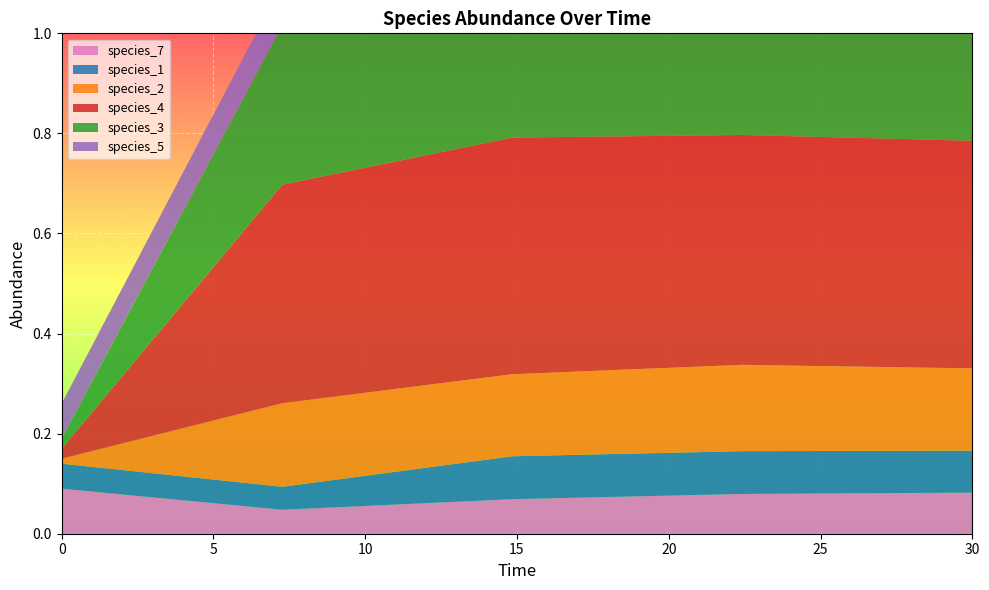

Reading left to right, list all the values displayed in this chart.

species_7: 0.1	0.0	0.1	0.1	0.1
species_1: 0.1	0.0	0.1	0.1	0.1
species_2: 0.0	0.2	0.2	0.2	0.2
species_4: 0.0	0.4	0.5	0.5	0.5
species_3: 0.0	0.3	0.4	0.4	0.4
species_5: 0.1	0.1	0.1	0.0	0.1